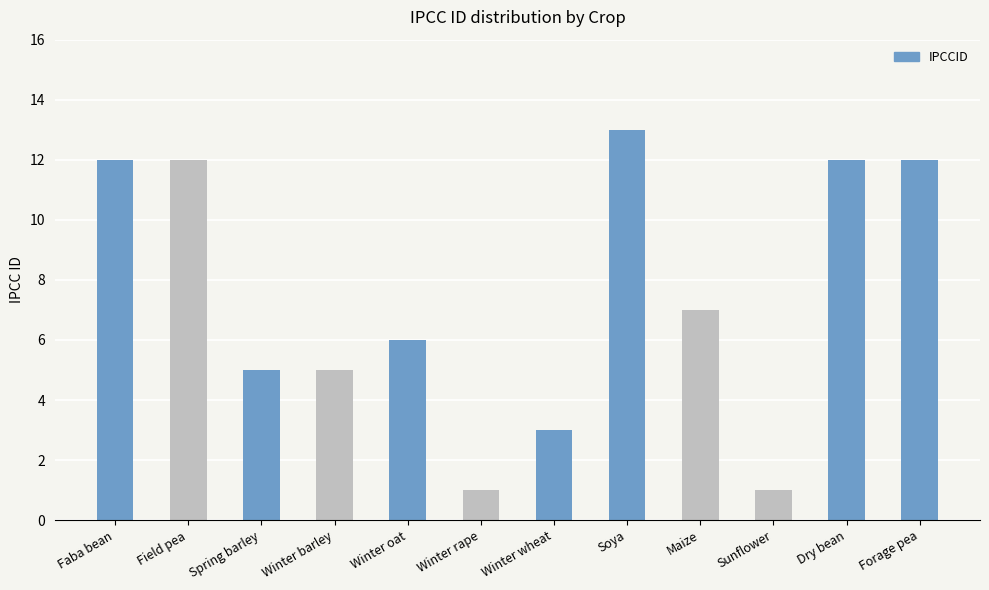

True or false: the data shows 12 at Field pea.

True